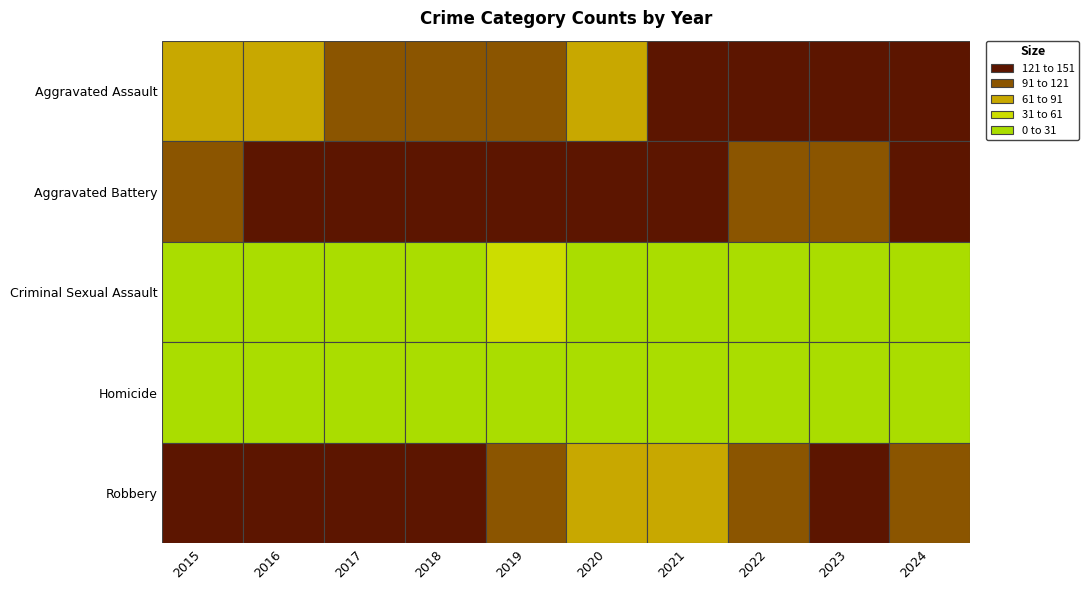

How many values in the Homicide series exceed 14?

4